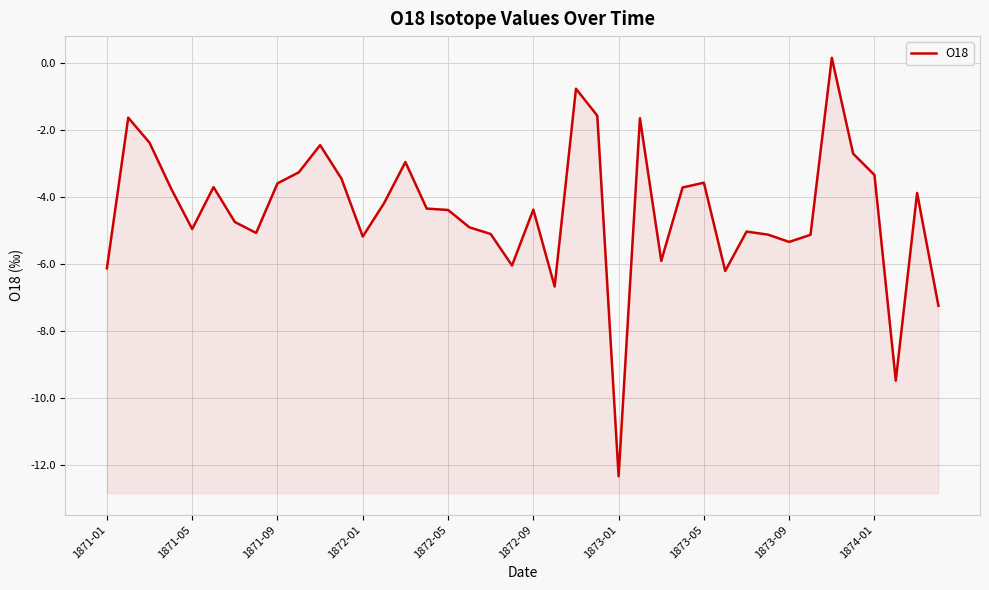

How many lines are shown in the chart?

1